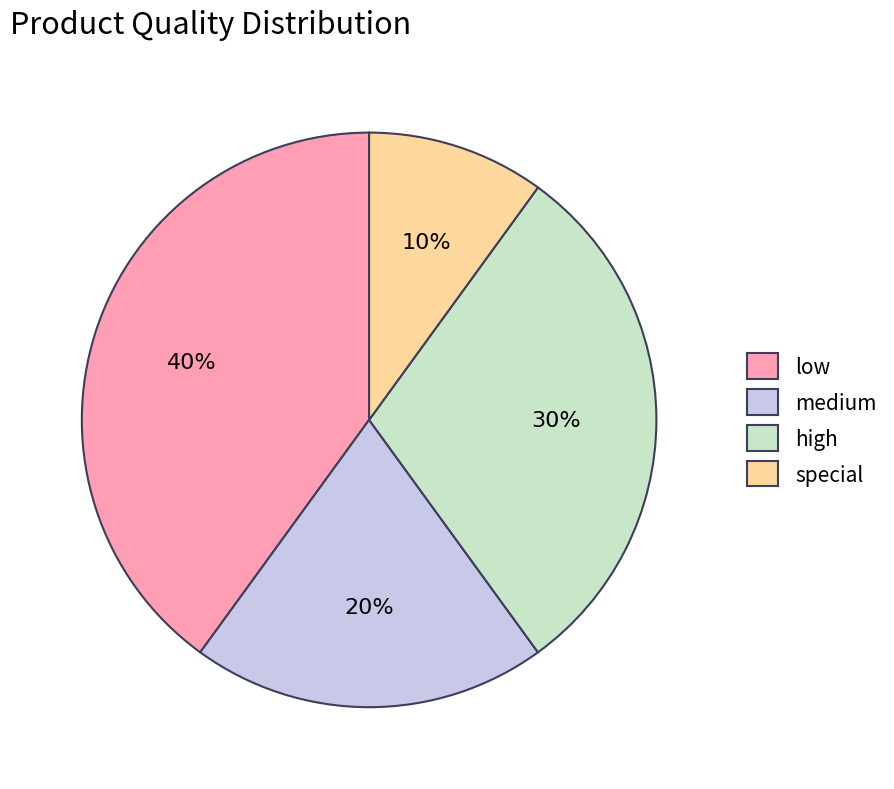

Is the sum of high and special greater than half?

No